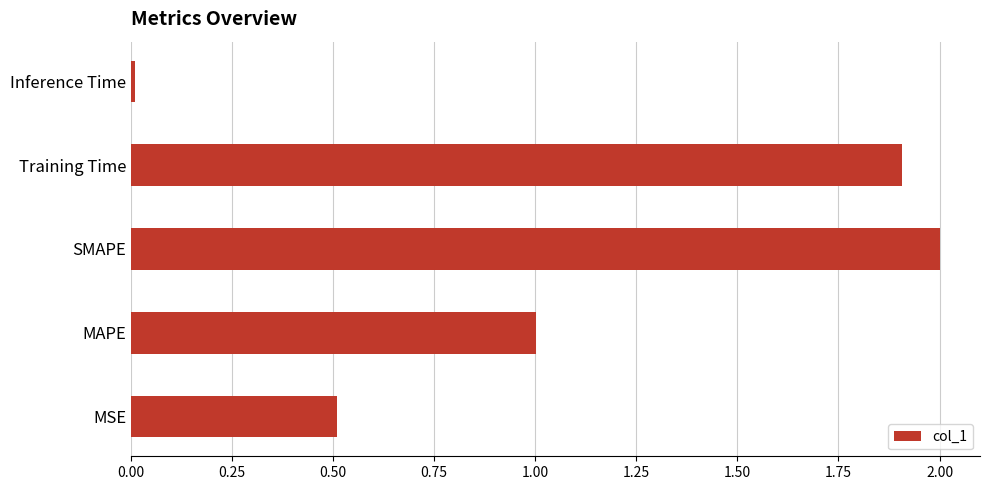

List the labels in order of value, largest first.

SMAPE, Training Time, MAPE, MSE, Inference Time